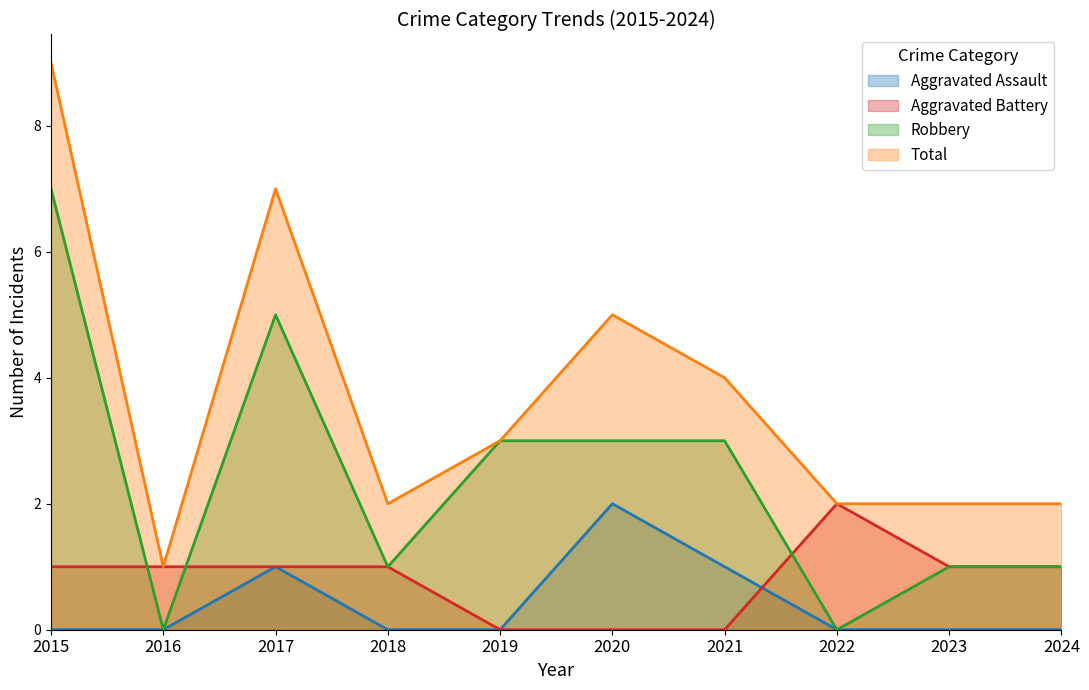

What is the difference between the maximum and minimum values in the Total series?

8